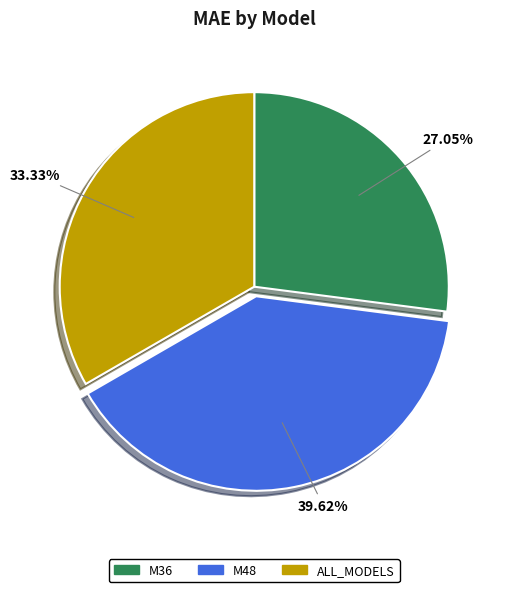

Which slice is the smallest?

M36